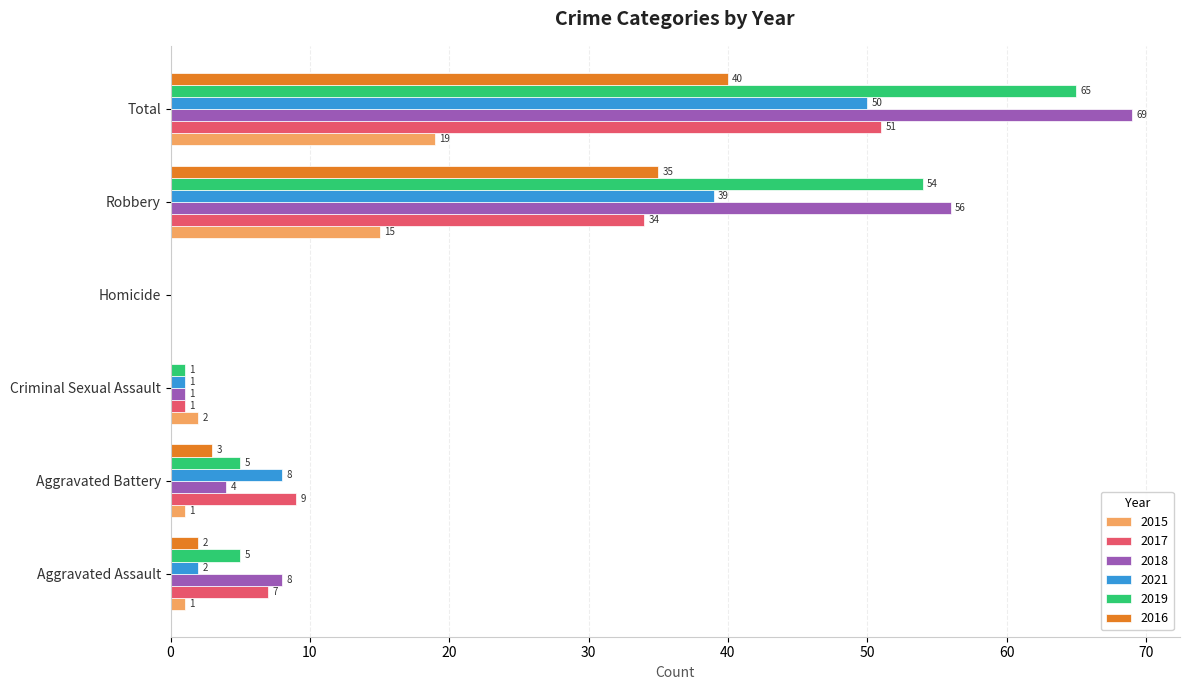

What is the sum of the 2019 values at Homicide and Total?

65